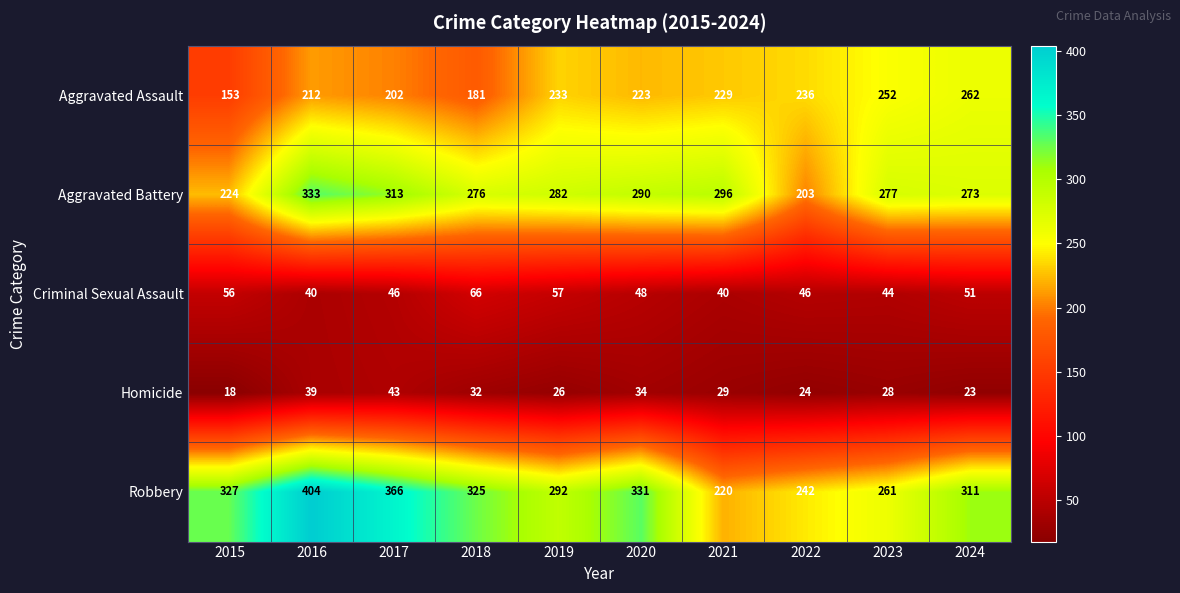

The Criminal Sexual Assault series shows 72 at 2022. True or false?

False